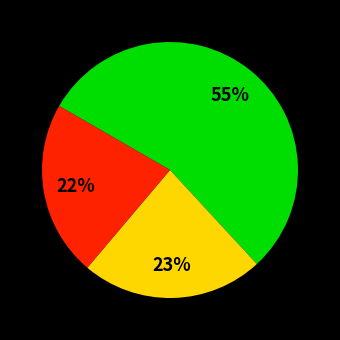

To the nearest percent, what is the difference between the largest and smallest slice percentages?

33%